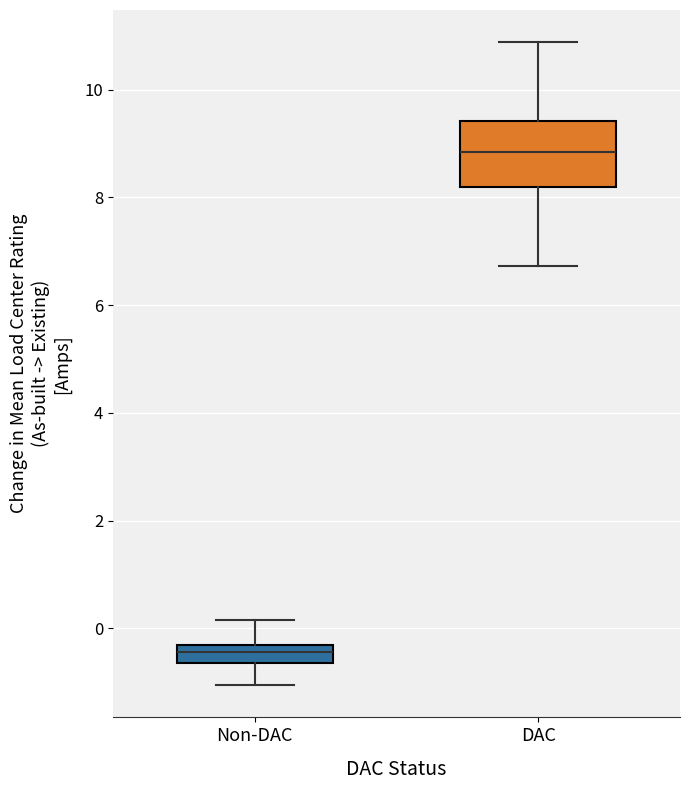

Reading left to right, transcribe this box plot: for each box, give where its median line is, the range the box spans, and where its two whiskers end, as read against the y-axis. The values are not printed on the chart, so give them approximately, as read against the axis.

Non-DAC: median -0.4 (inside the box), box -0.6 to -0.4, whiskers -1.0 to 0.2
DAC: median 8.8, box 8.2 to 9.4, whiskers 6.8 to 10.8